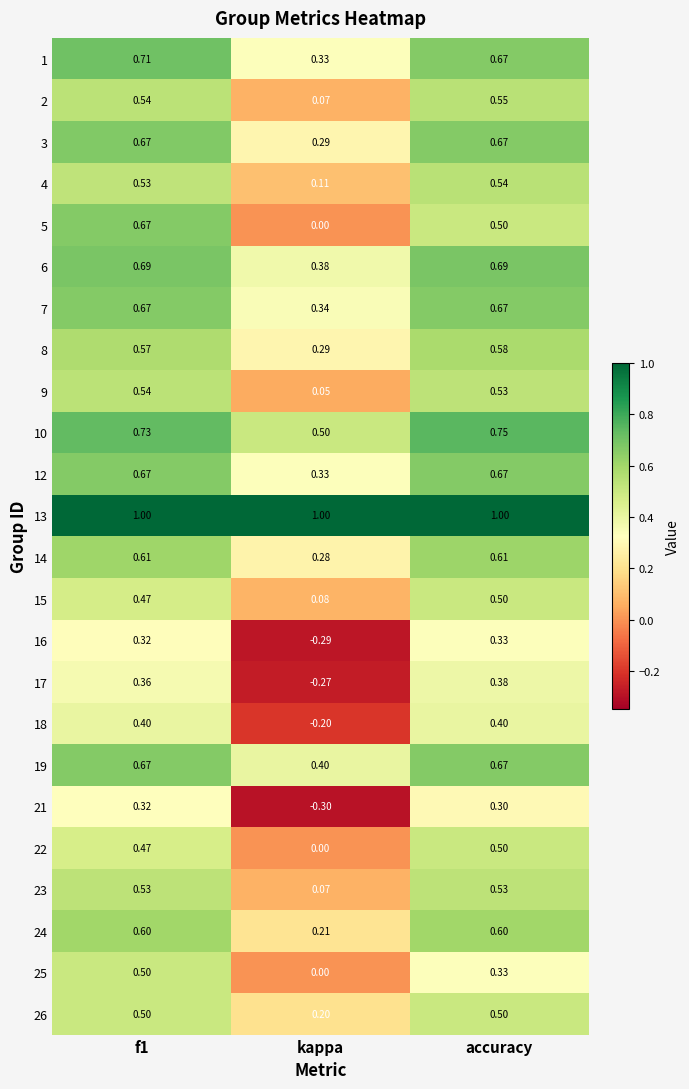

At which label is 9 closest to 0?

kappa